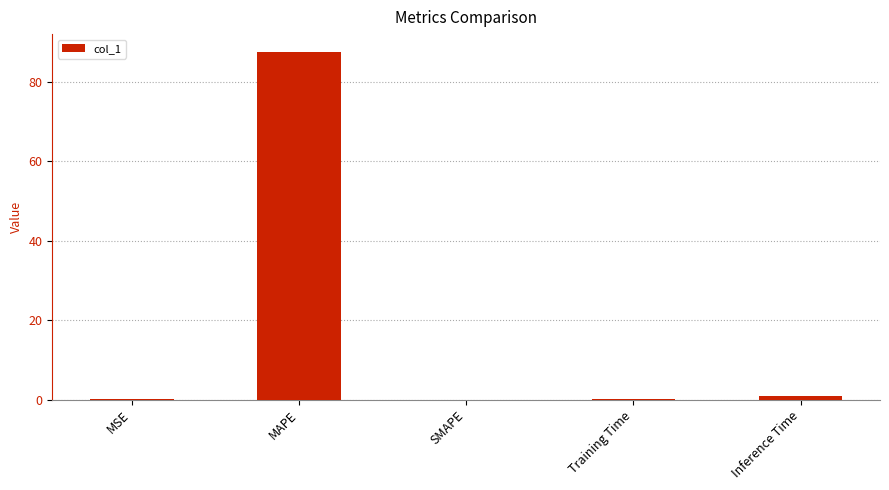

What is the maximum value shown in the chart?

87.7